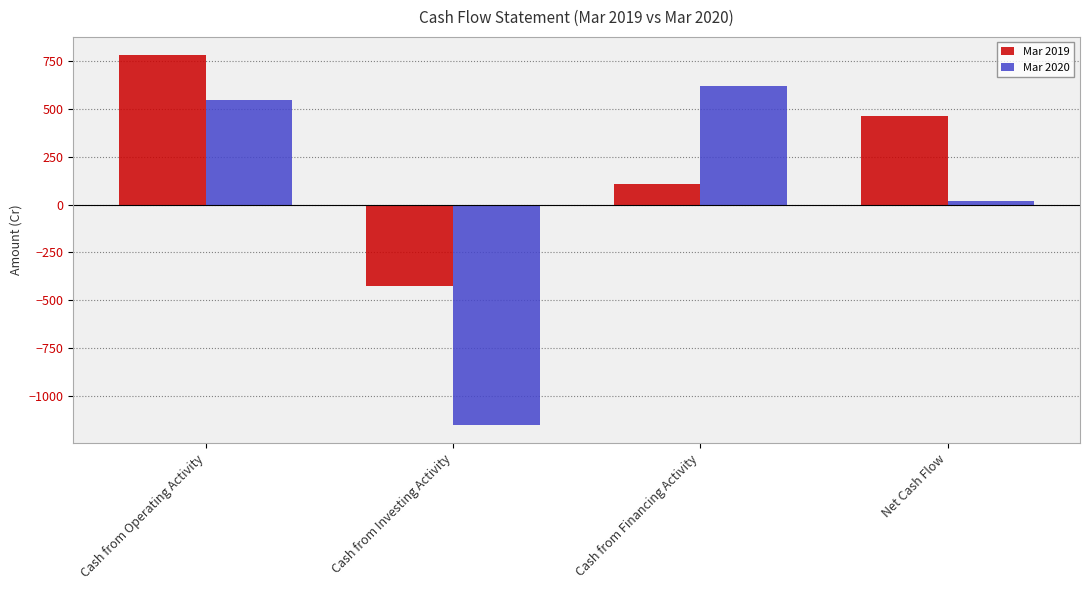

Does the chart contain any negative values?

Yes